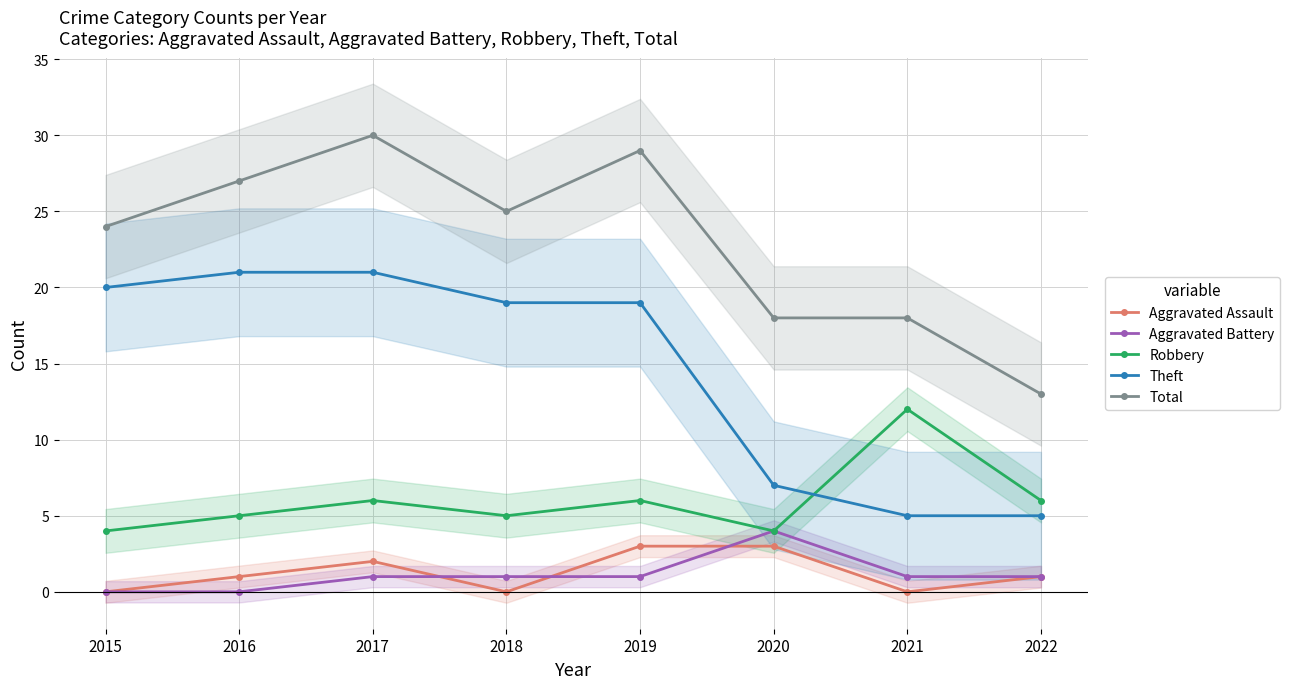

What is the minimum value for Theft?

5